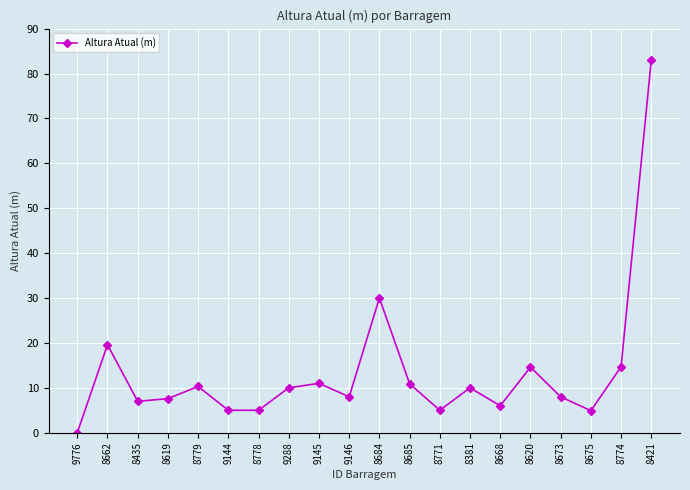

Where is the data nearest to the value 41?

8684